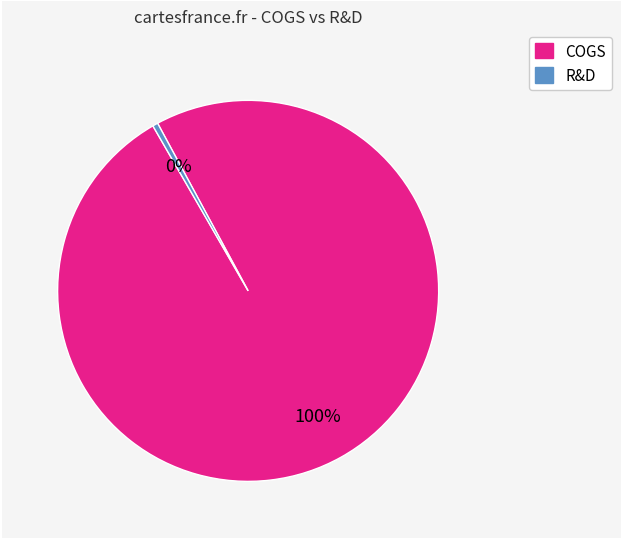

Rank the categories by value from highest to lowest.

COGS, R&D